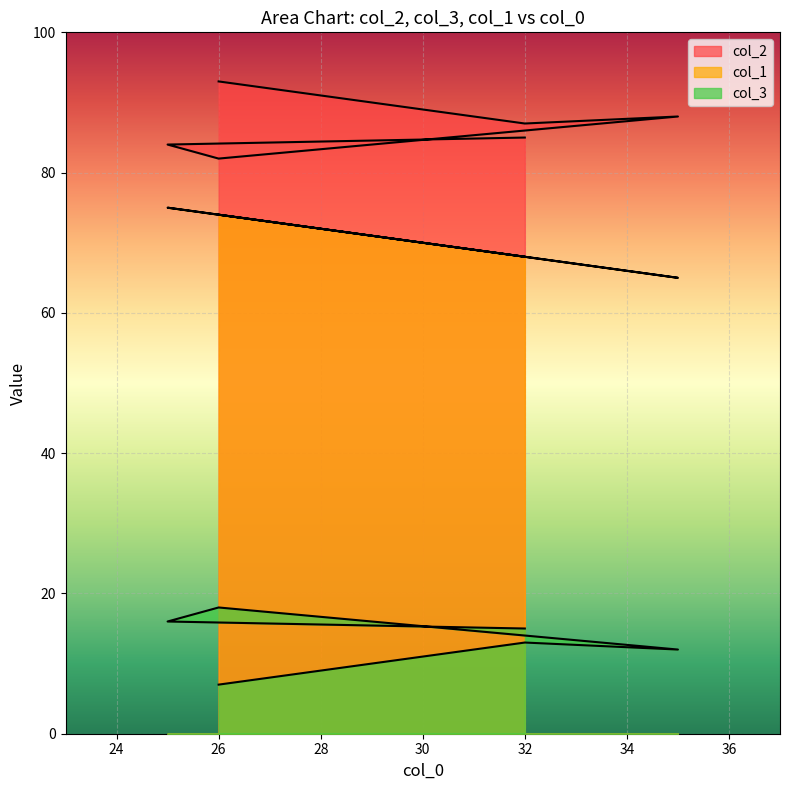

What is the lowest value of the col_1 series?

65